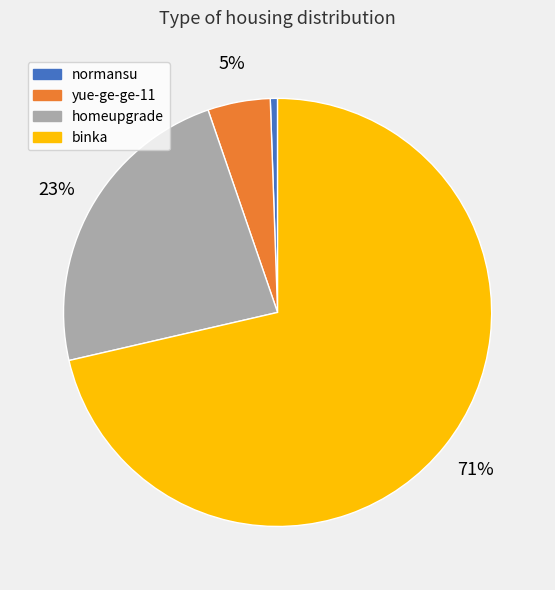

Rank the categories by value from highest to lowest.

binka, homeupgrade, yue-ge-ge-11, normansu